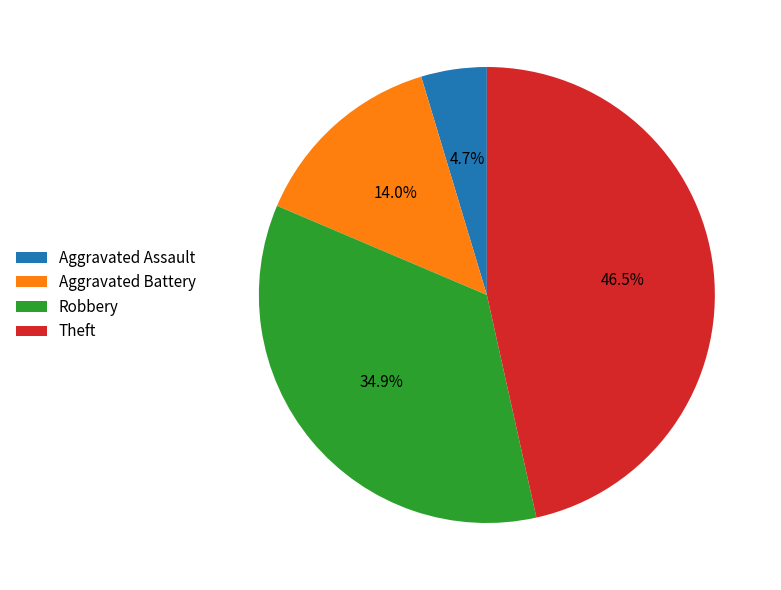

How many segments does this pie chart have?

4